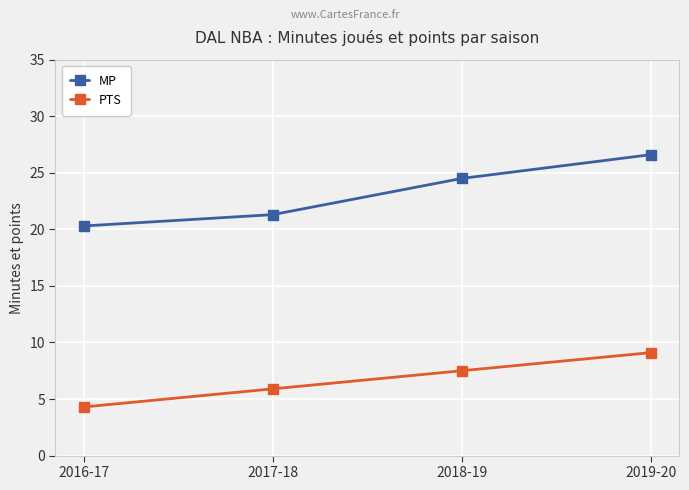

True or false: MP and PTS intersect in this chart.

False